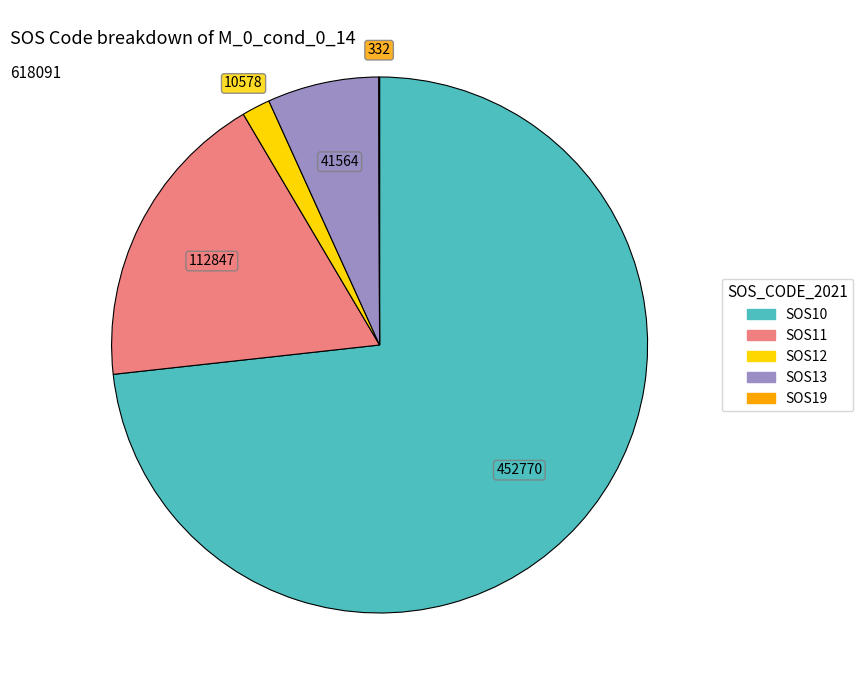

Does any single category account for the majority?

Yes